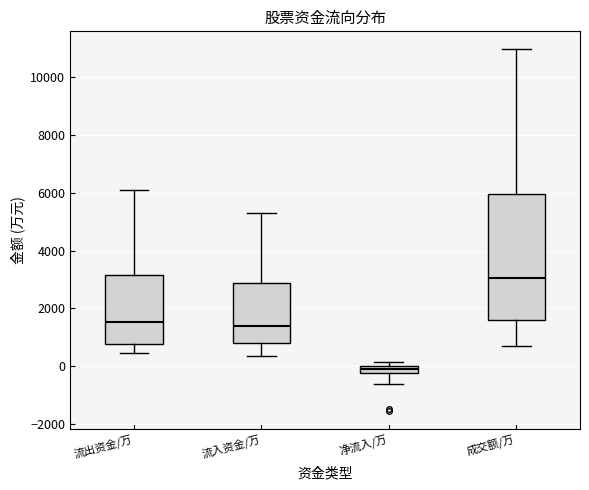

Where does the upper whisker of the box for 流出资金/万 end on the y-axis? The values are not printed on the chart, so give them approximately, as read against the axis.

6200